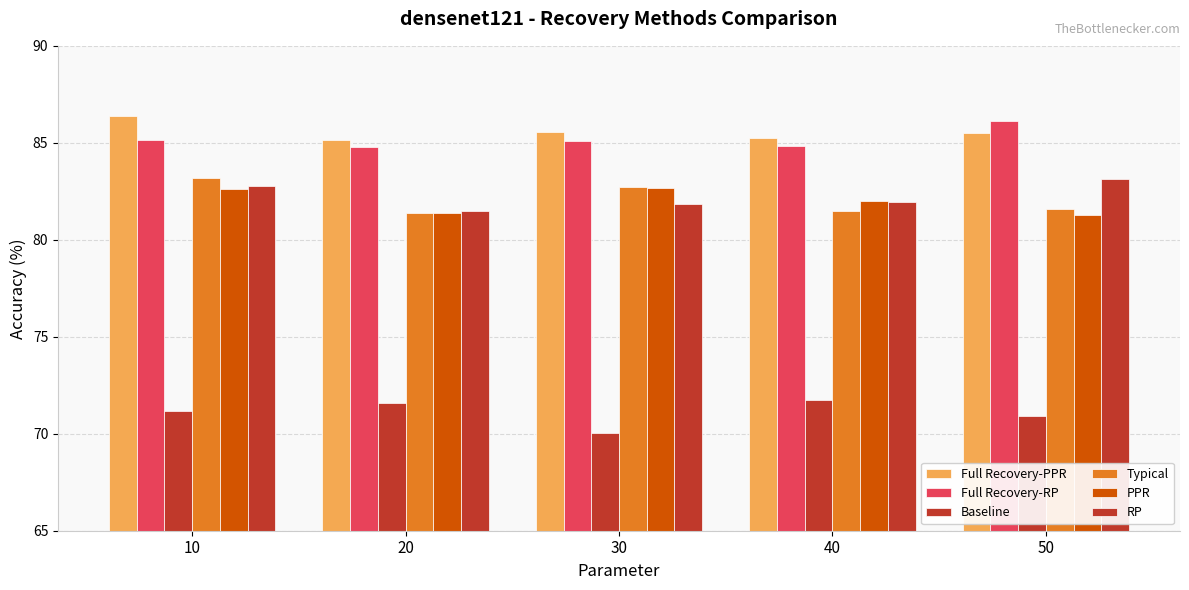

How many series are shown in this chart?

6